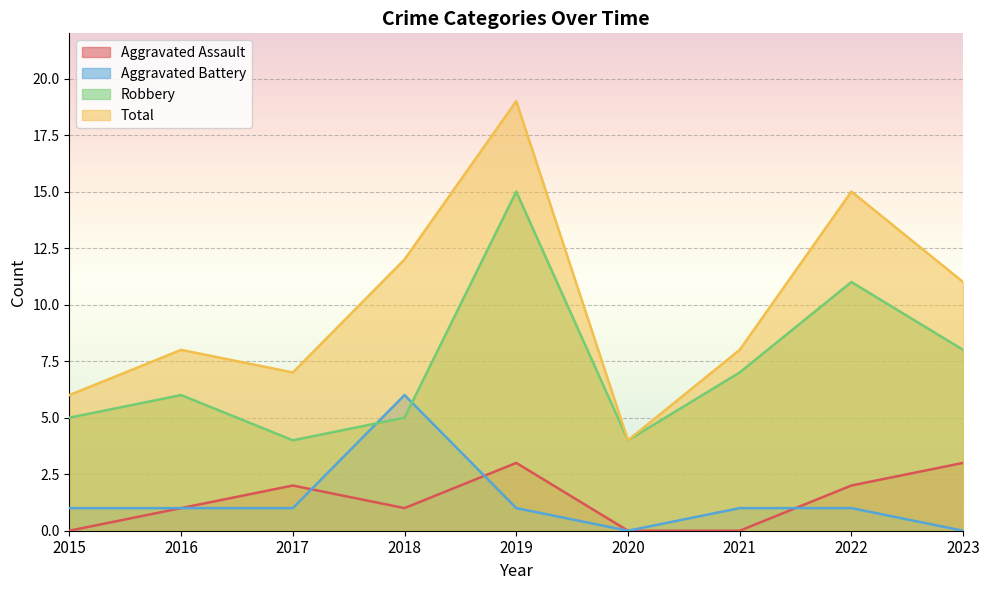

True or false: Total and Aggravated Battery cross at least once.

False